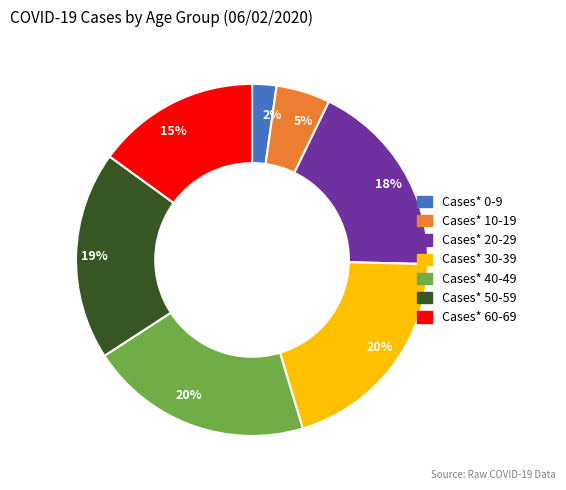

To the nearest percent, what is the average slice percentage?

14%